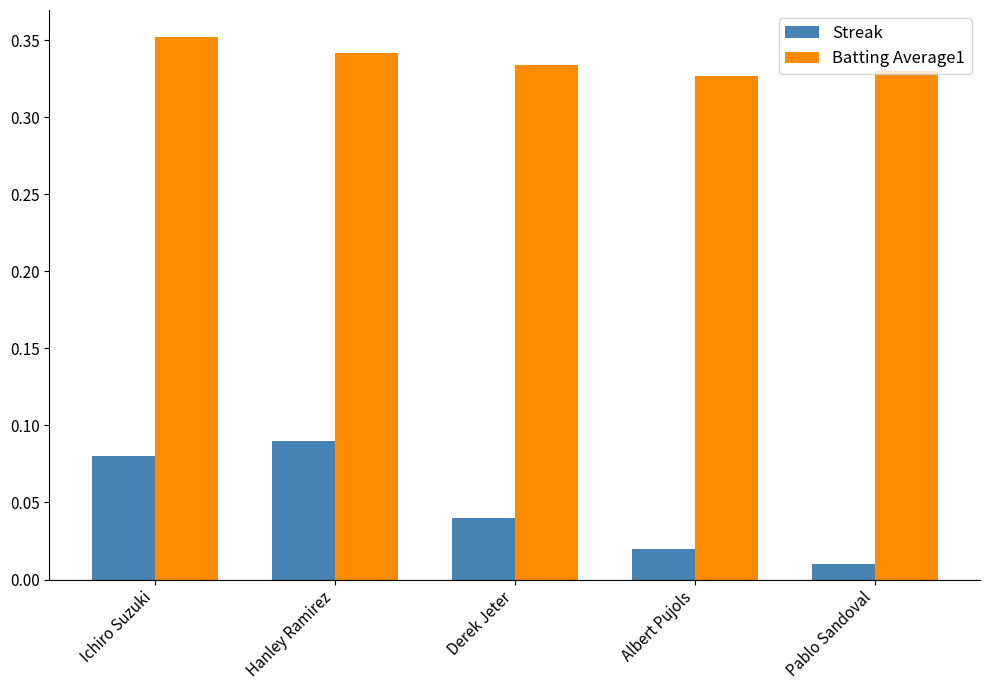

Is it true that Streak equals 0.2 at Hanley Ramirez?

False